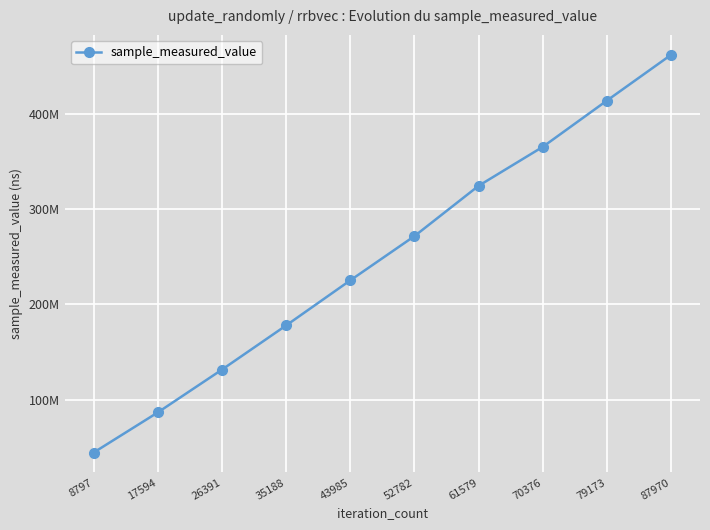

Is this an area chart (filled region under the line)?

No